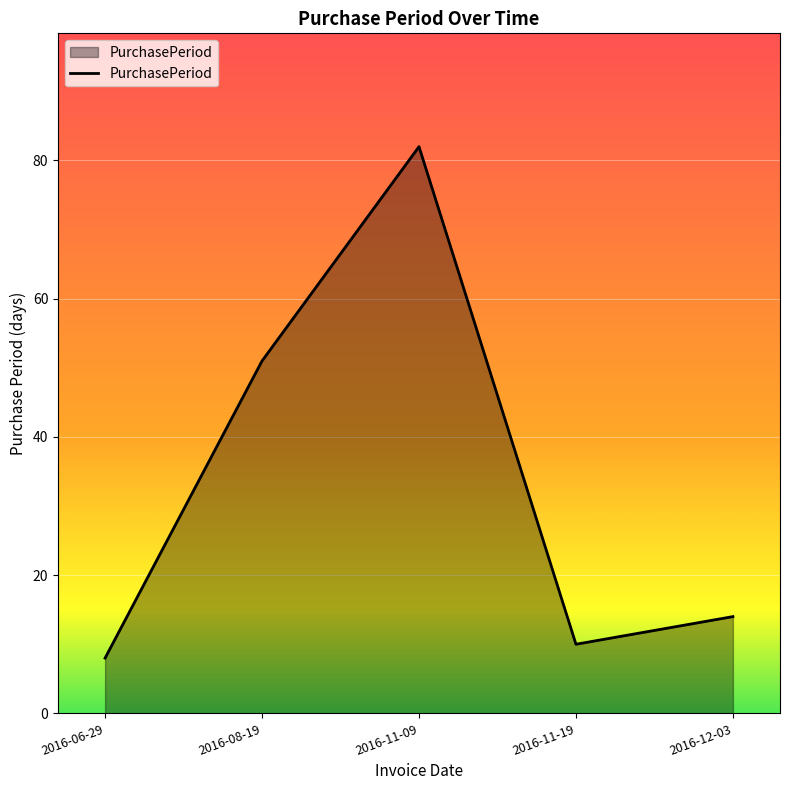

At which category does the chart reach its minimum across all series?

2016-06-29